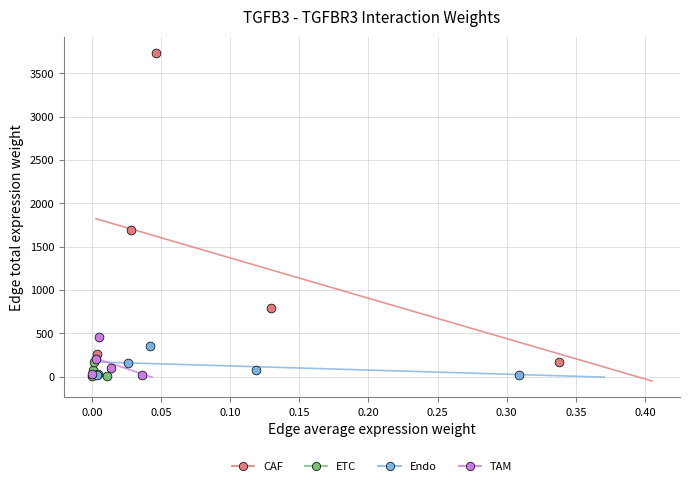

Which series has the largest Y range (max minus min)?

CAF